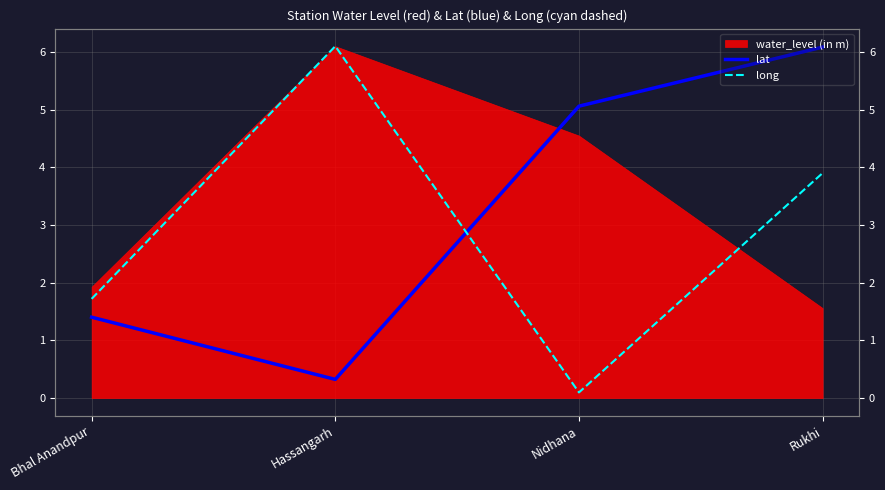

How many values in the lat series are below 5?

2